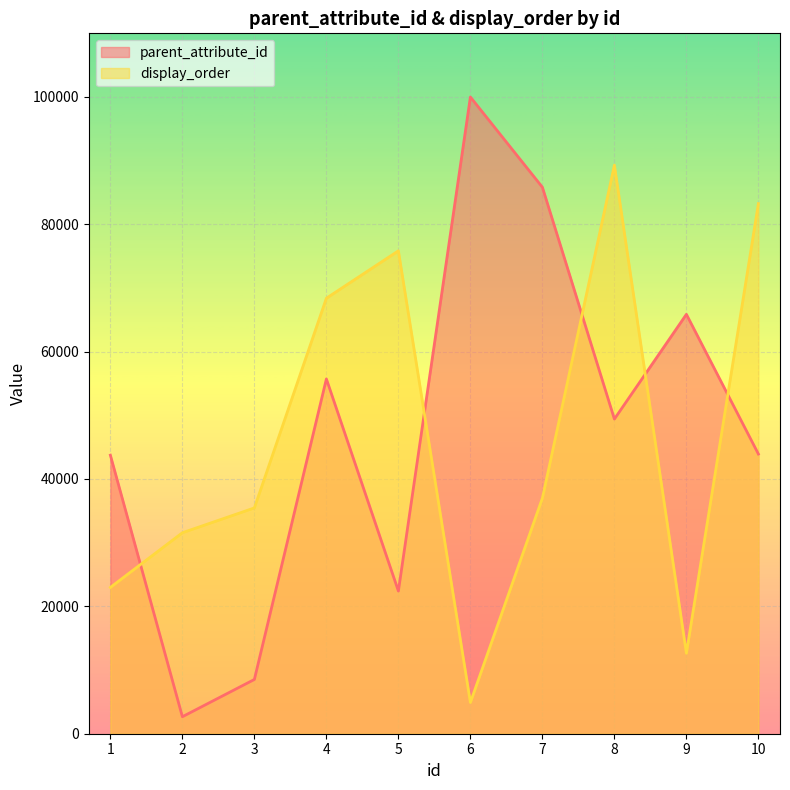

What is the value of the parent_attribute_id point at the 3rd from the left?

8522